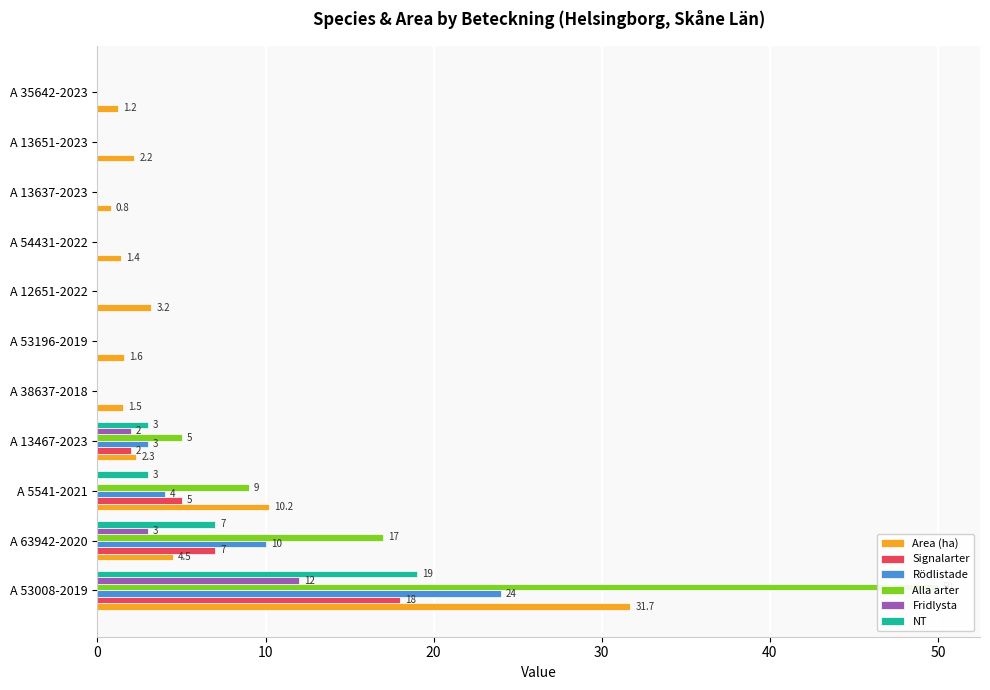

What are all the series names shown in the legend?

Area (ha), Signalarter, Rödlistade, Alla arter, Fridlysta, NT